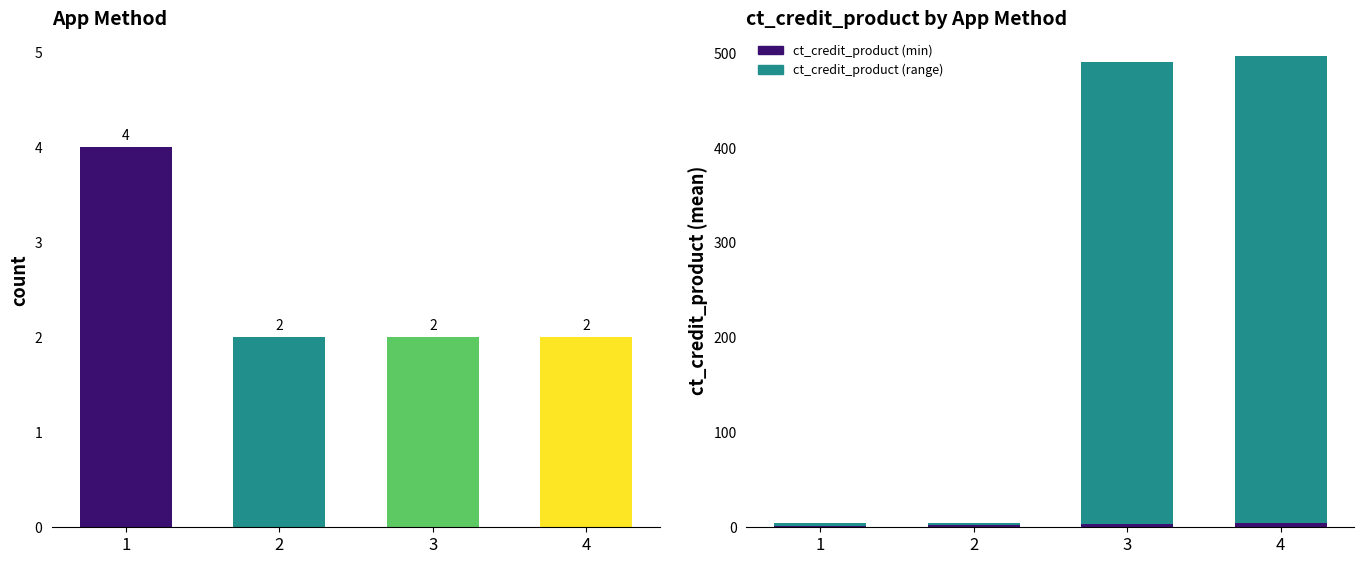

What is the minimum value shown in the chart?

1.0